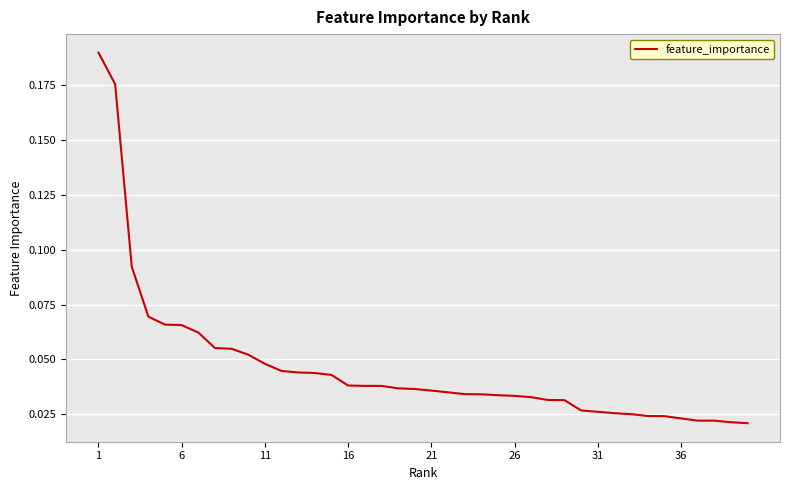

How many lines are shown in the chart?

1